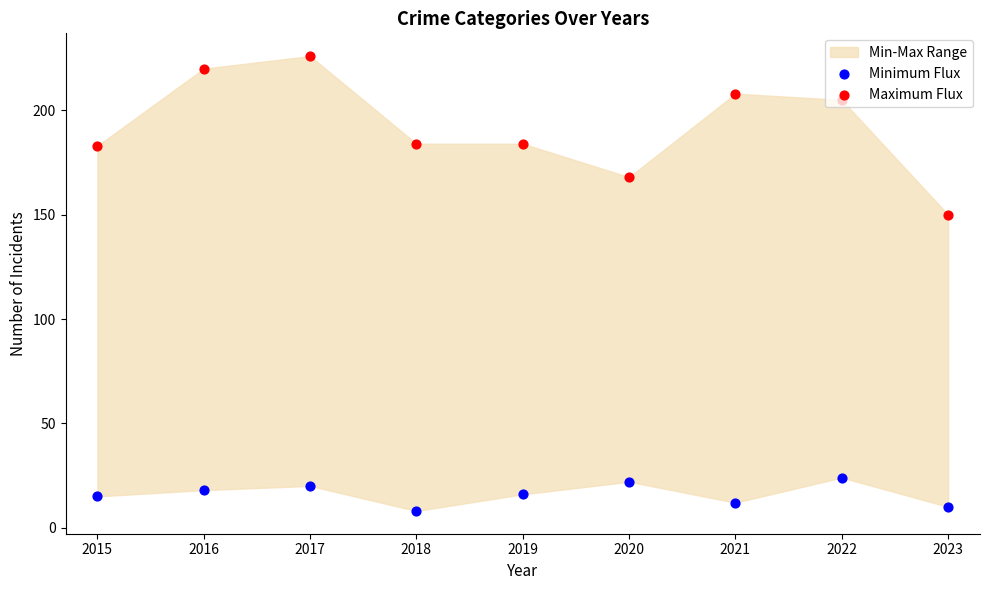

Which series contains the highest Y value?

Maximum Flux